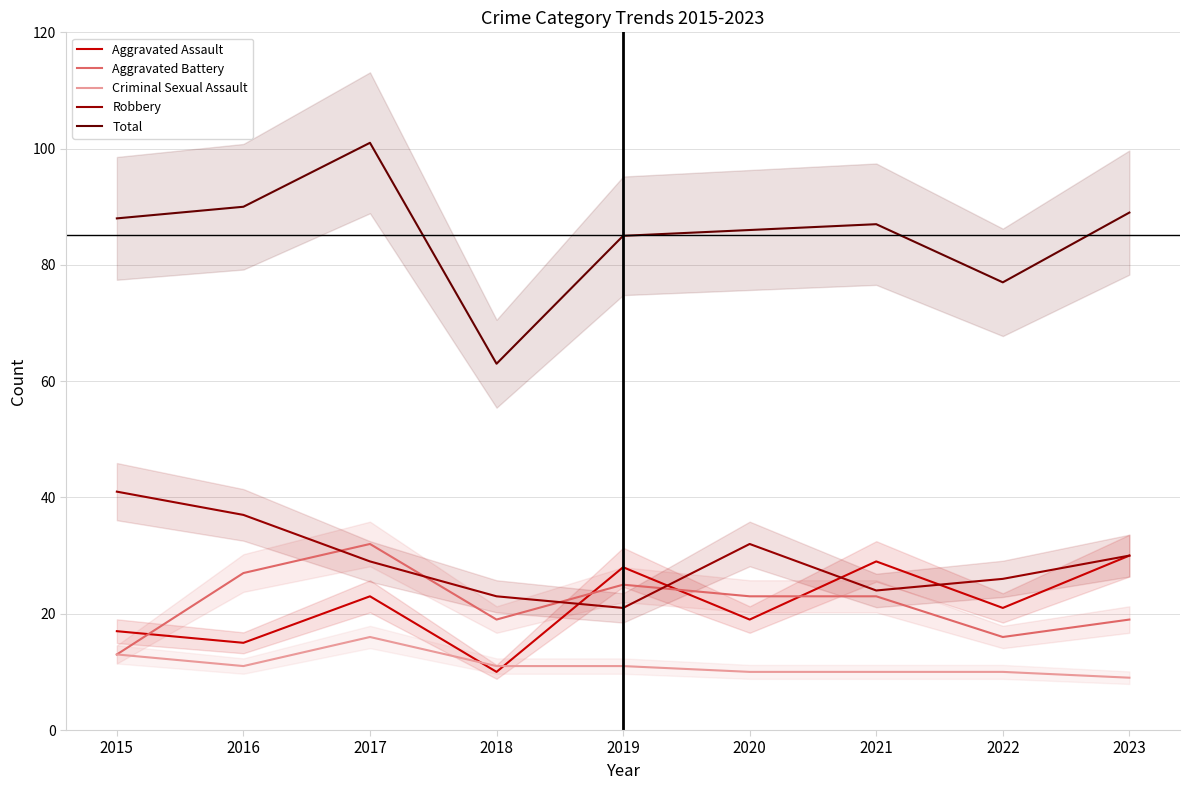

At how many categories does at least one series exceed 38?

9